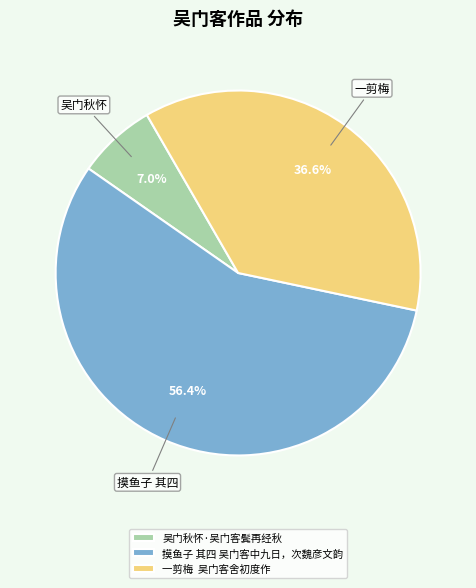

What is the ratio of the value at 摸鱼子 其四 吴门客中九日，次魏彦文韵 to the value at 吴门秋怀·吴门客鬓再经秋?

8.1